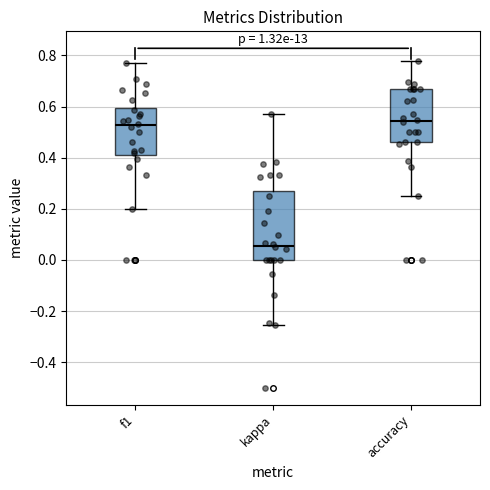

Reading left to right, transcribe this box plot: for each box, give where its median line is, the range the box spans, and where its two whiskers end, as read against the y-axis. The values are not printed on the chart, so give them approximately, as read against the axis.

f1: median 0.52, box 0.42 to 0.60, whiskers 0.20 to 0.78
kappa: median 0.06, box 0.00 to 0.26, whiskers -0.26 to 0.58
accuracy: median 0.54, box 0.46 to 0.66, whiskers 0.26 to 0.78